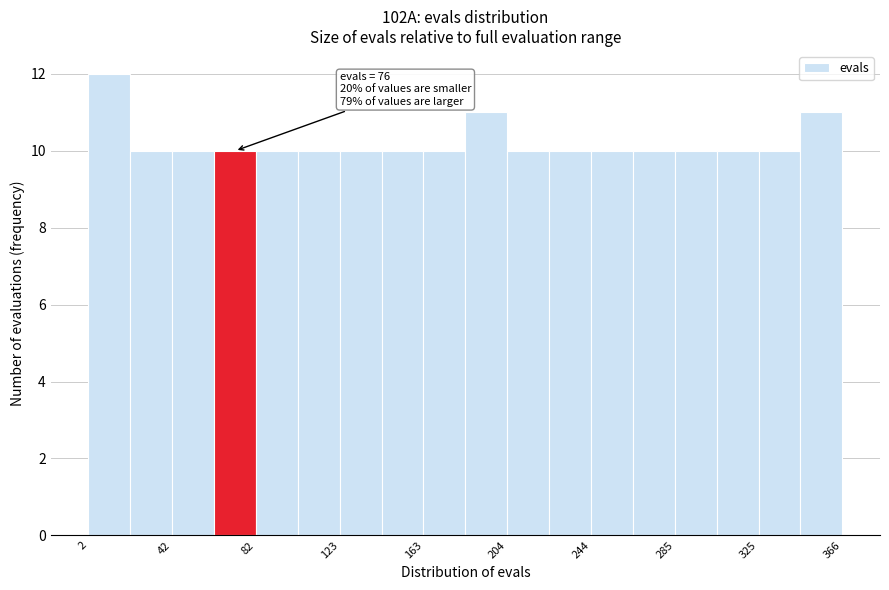

Which range on the x-axis has the tallest bar?

0 to 20